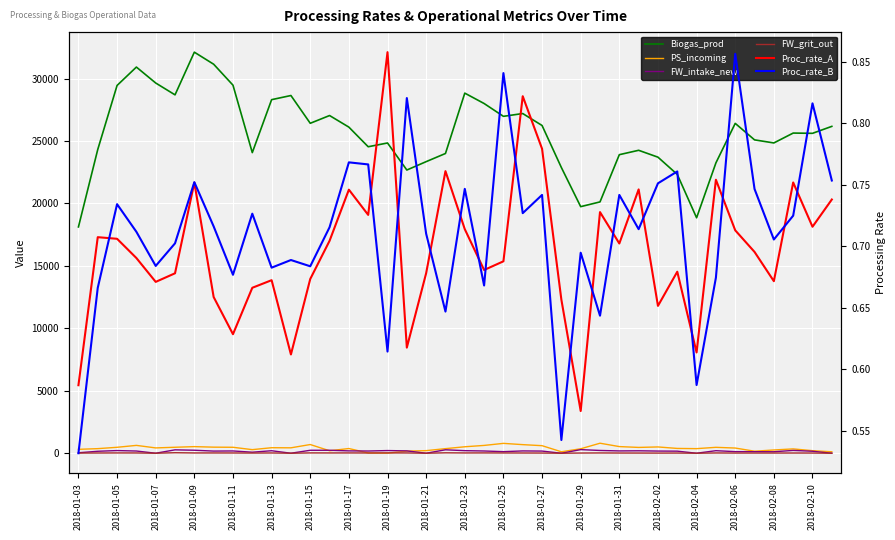

Rank the series by their maximum value, from highest to lowest.

Biogas_prod, PS_incoming, FW_intake_new, FW_grit_out, Proc_rate_A, Proc_rate_B